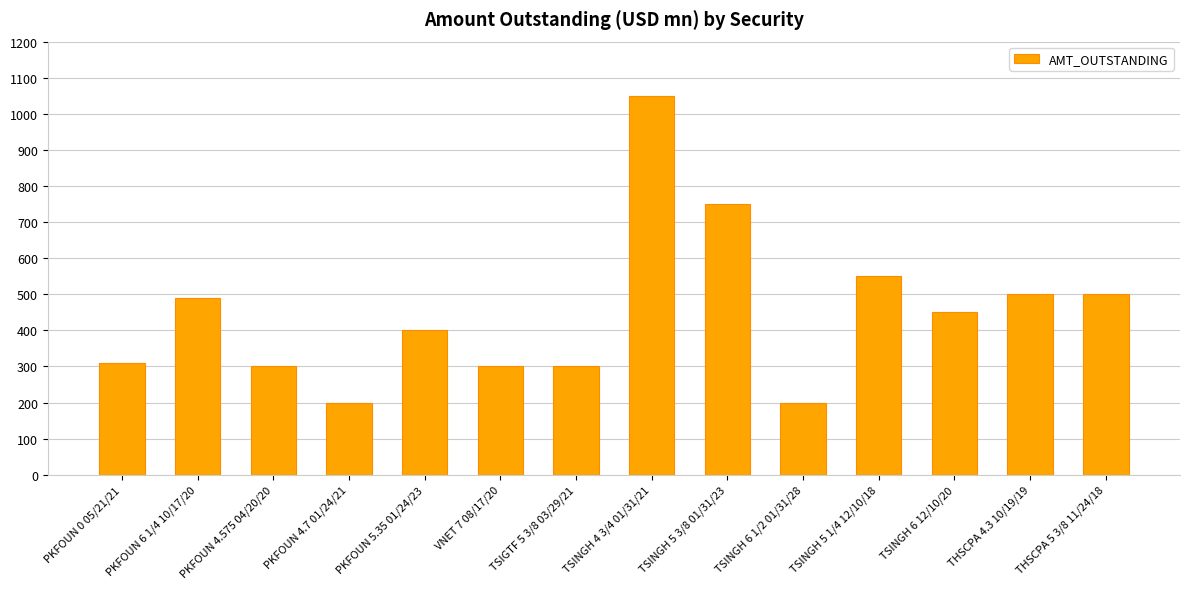

What is the ratio of the value at TSINGH 6 12/10/20 to the value at TSINGH 5 3/8 01/31/23?

0.6